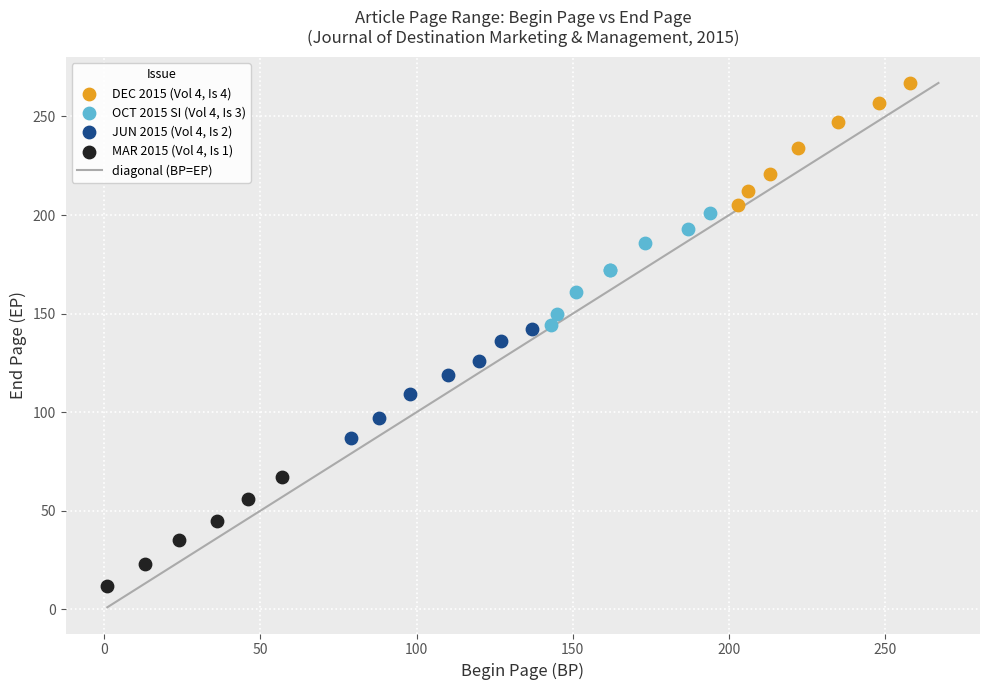

Which series reaches the maximum Y coordinate?

DEC 2015 (Vol 4, Is 4)